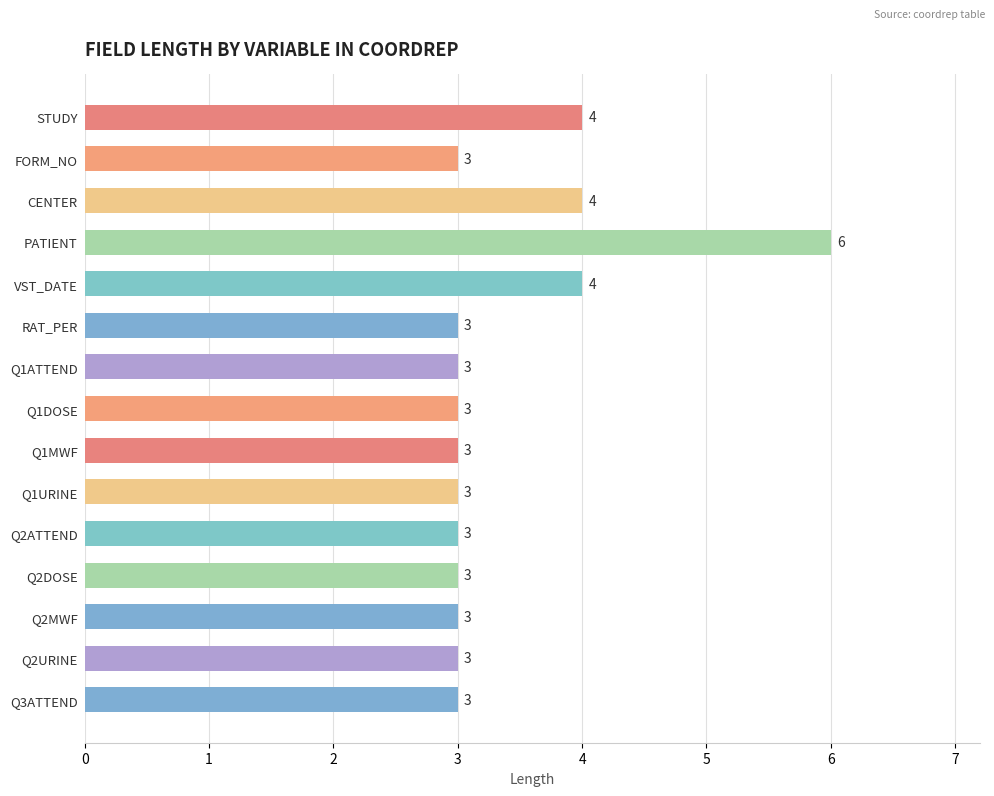

What is the label of the 4th bar from the top?

PATIENT